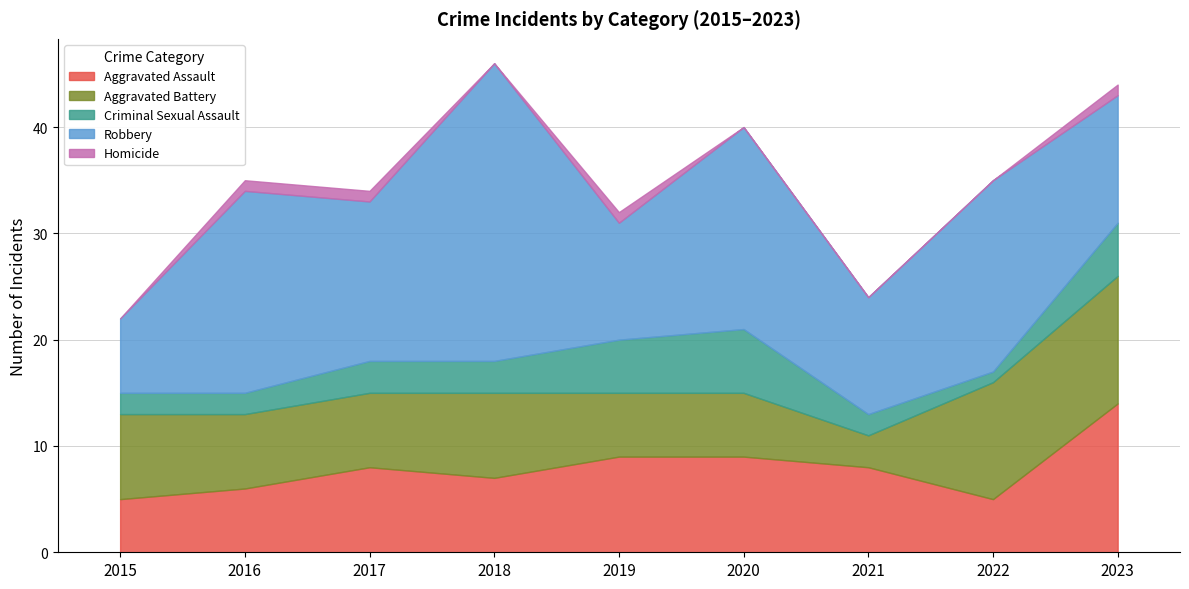

How many interior local valleys does the Aggravated Assault series have?

2